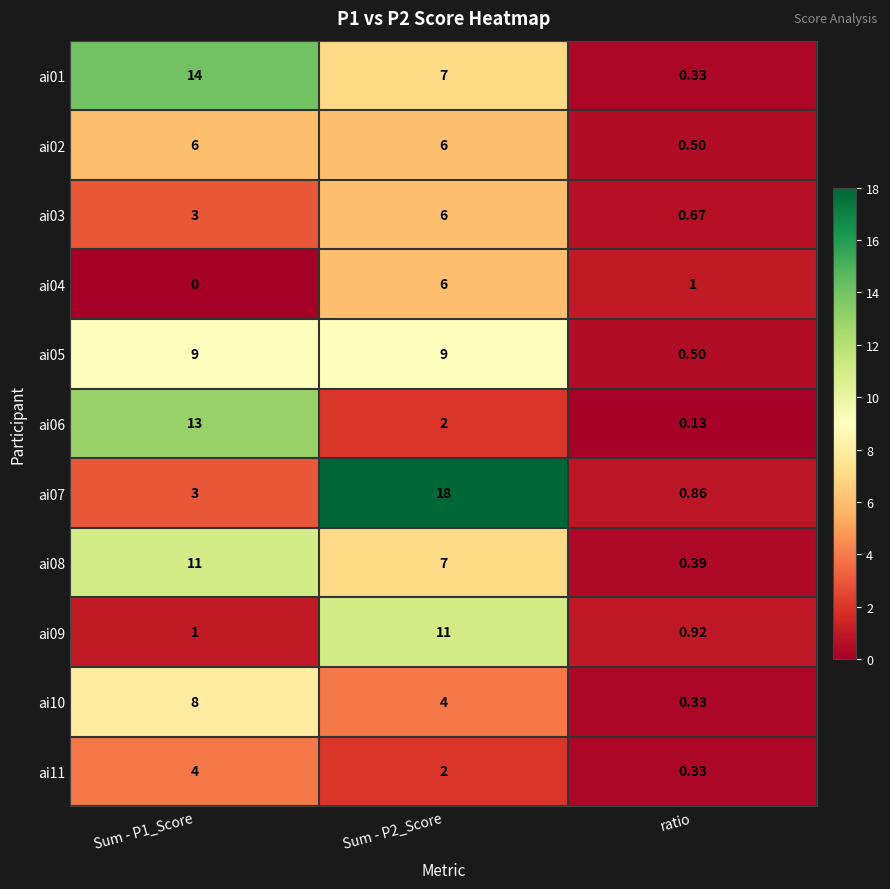

At which label does ai09 reach its minimum?

ratio